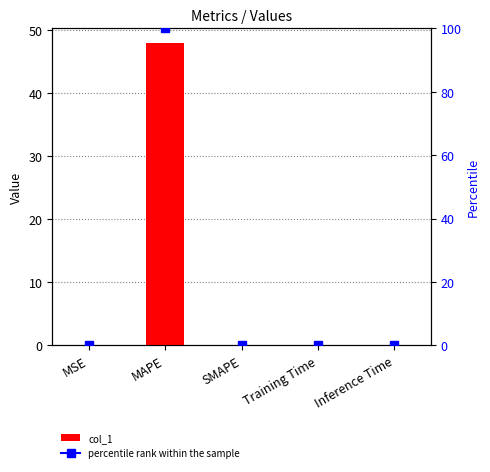

What is the sum of all values?

47.9